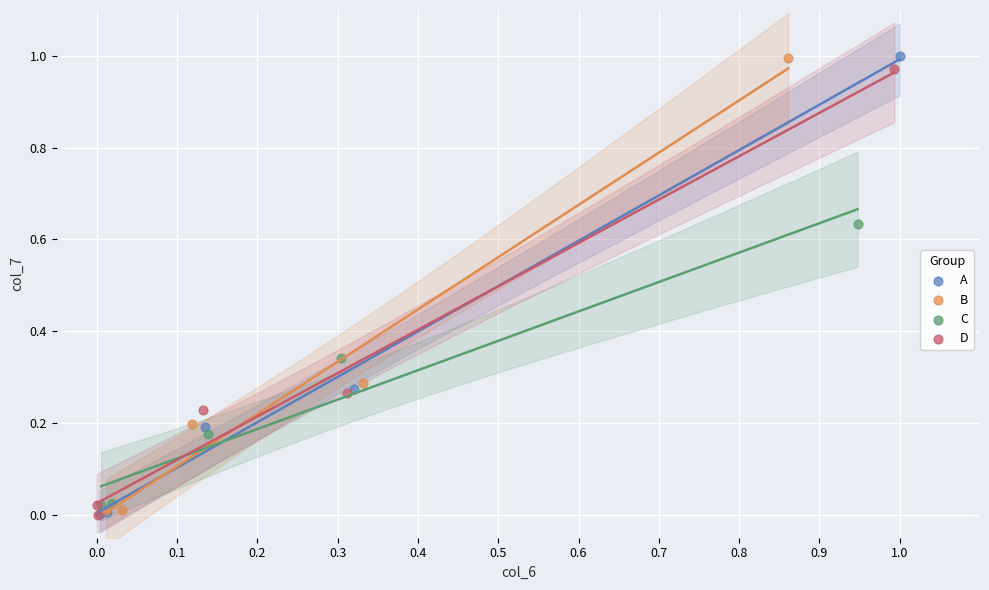

What are all the series names shown in the legend?

A, B, C, D